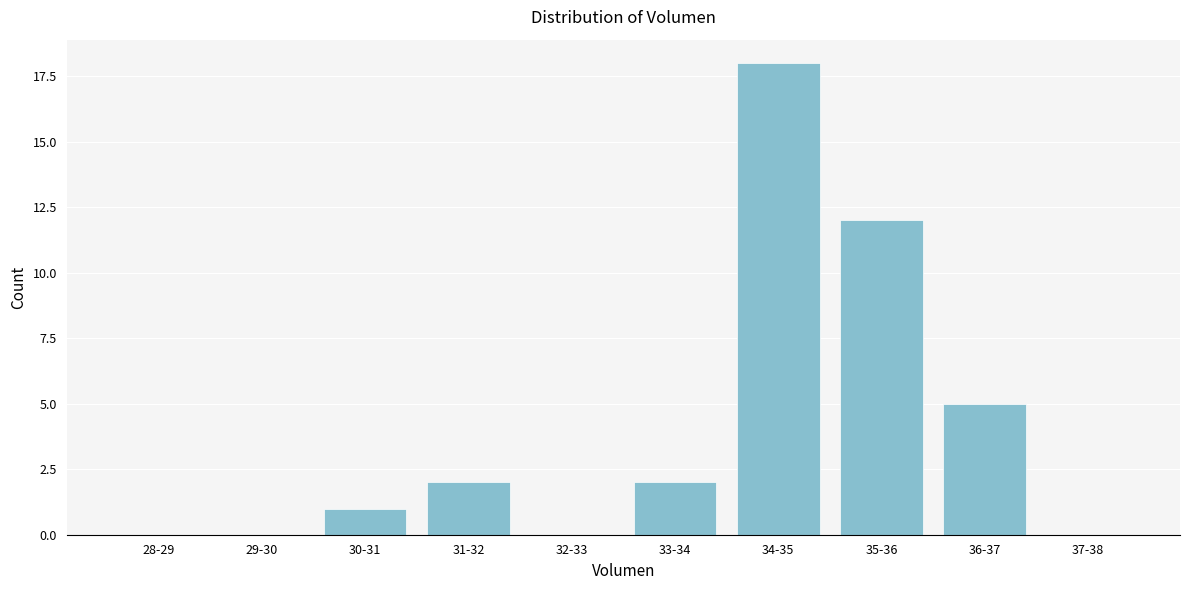

Reading left to right, extract all data points from this chart.

28-29=0	29-30=0	30-31=1	31-32=2	32-33=0	33-34=2	34-35=18	35-36=12	36-37=5	37-38=0